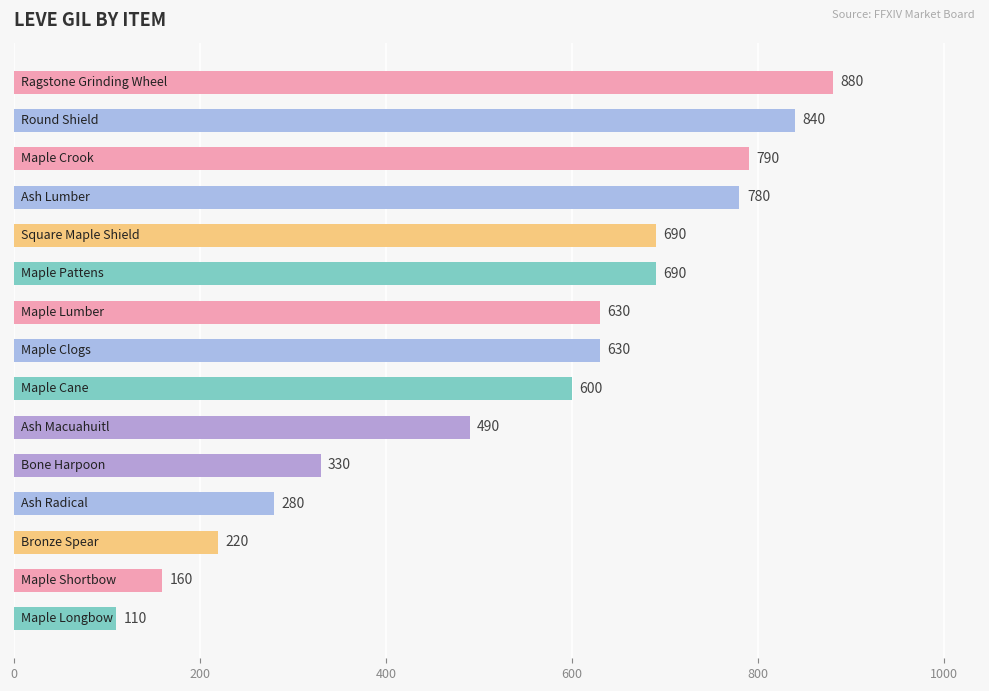

Reading top to bottom, transcribe all the data shown in this chart.

880	840	790	780	690	690	630	630	600	490	330	280	220	160	110